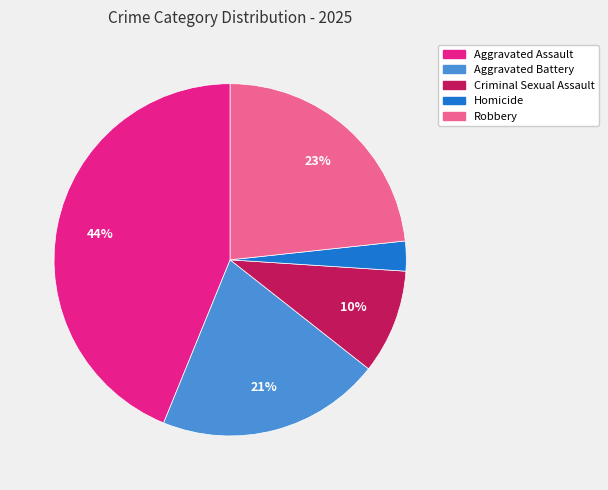

To the nearest percent, what is the average slice percentage?

20%